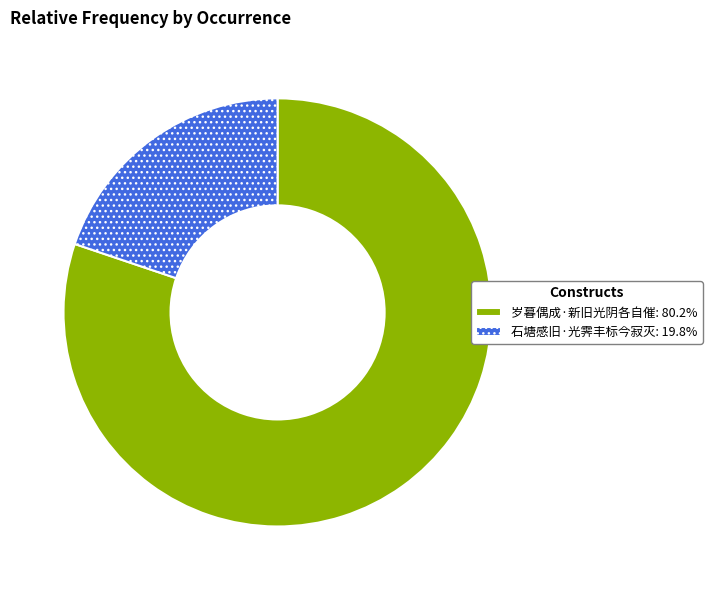

Which slice is the smallest?

石塘感旧·光霁丰标今寂灭